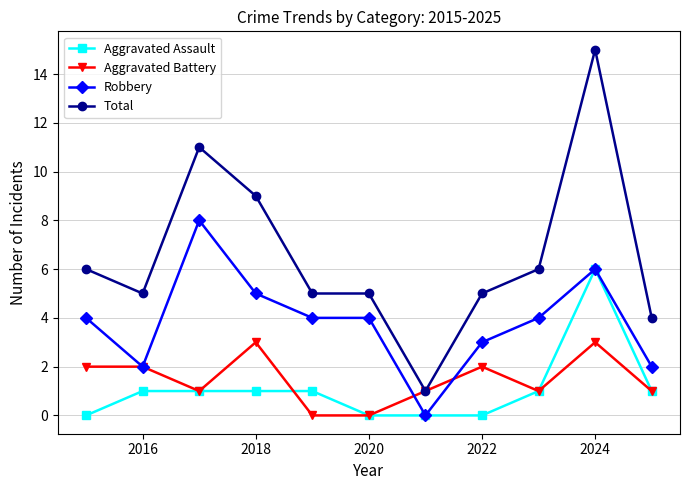

What is the sum of all Robbery values?

42